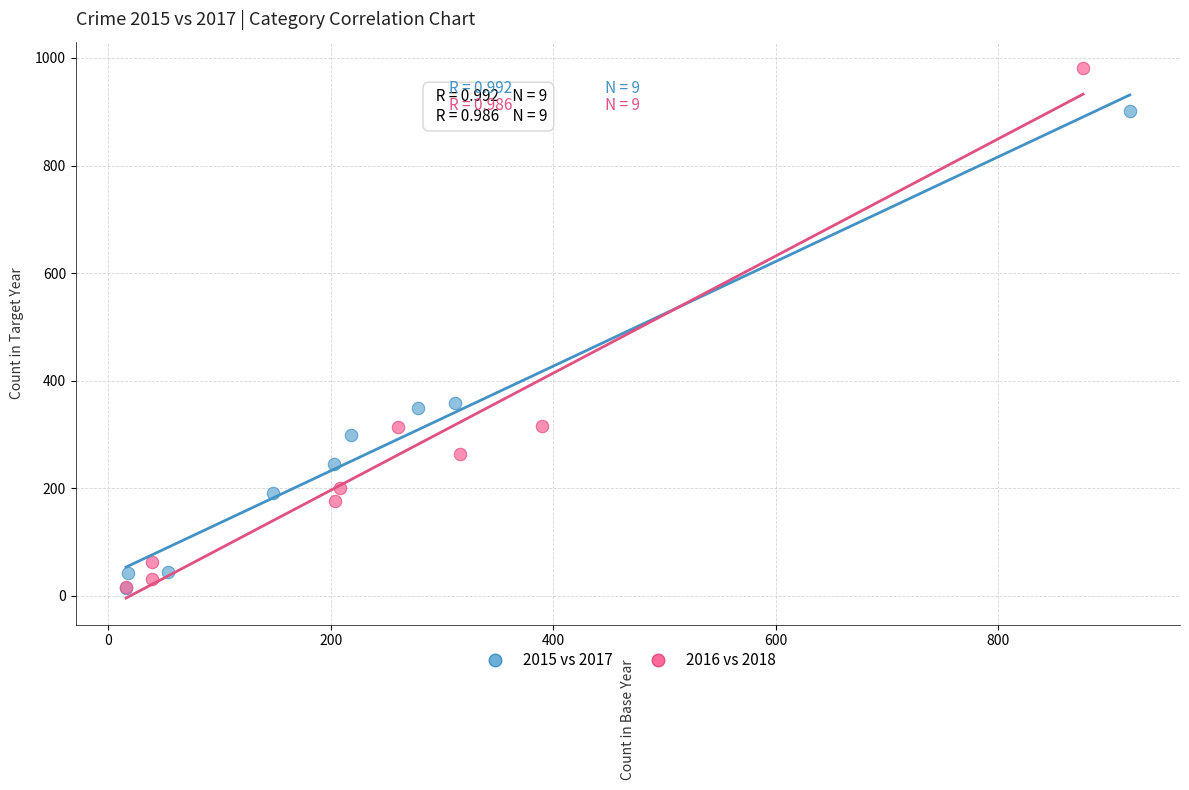

Which series reaches the maximum Y coordinate?

2016 vs 2018